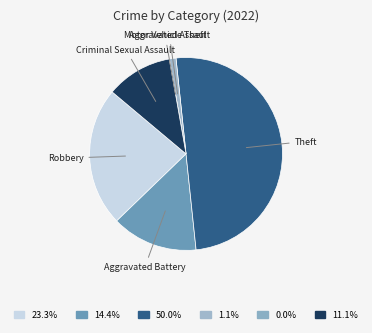

Between Robbery and Theft, which is larger?

Theft